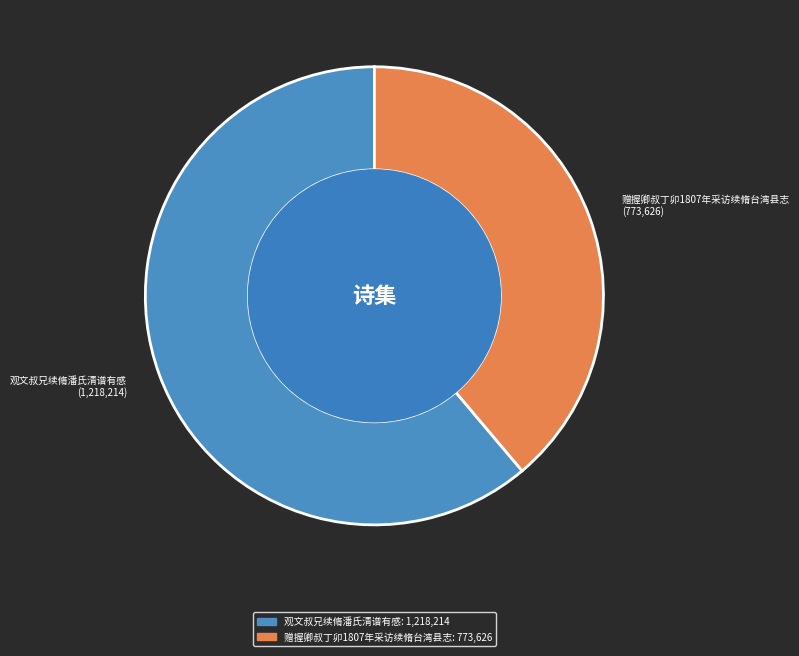

Rank the categories by value from highest to lowest.

观文叔兄续脩潘氏清谱有感, 赠握卿叔丁卯1807年采访续脩台湾县志